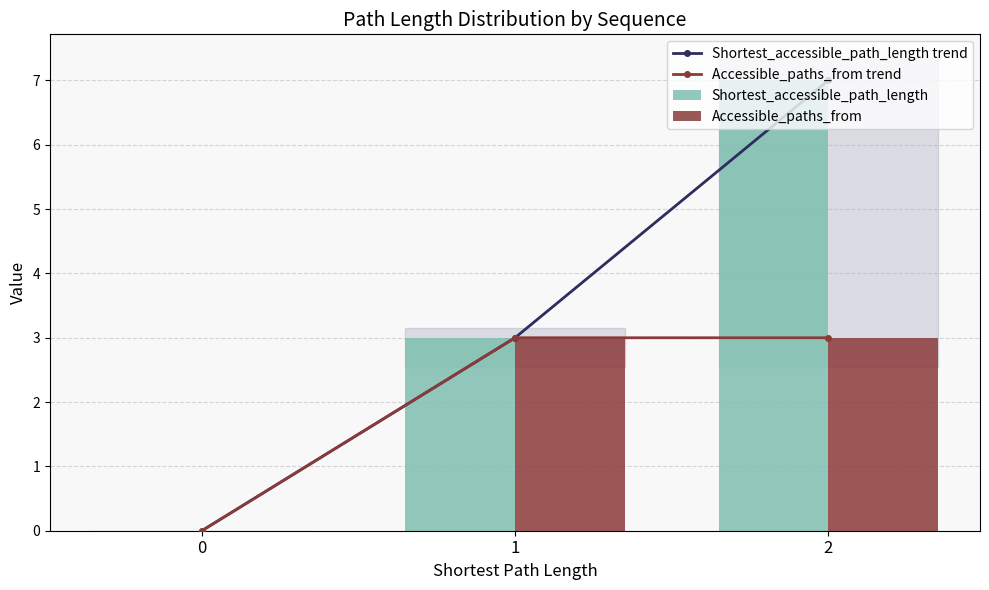

True or false: Shortest_accessible_path_length trend has a value of 0 at 0.

True